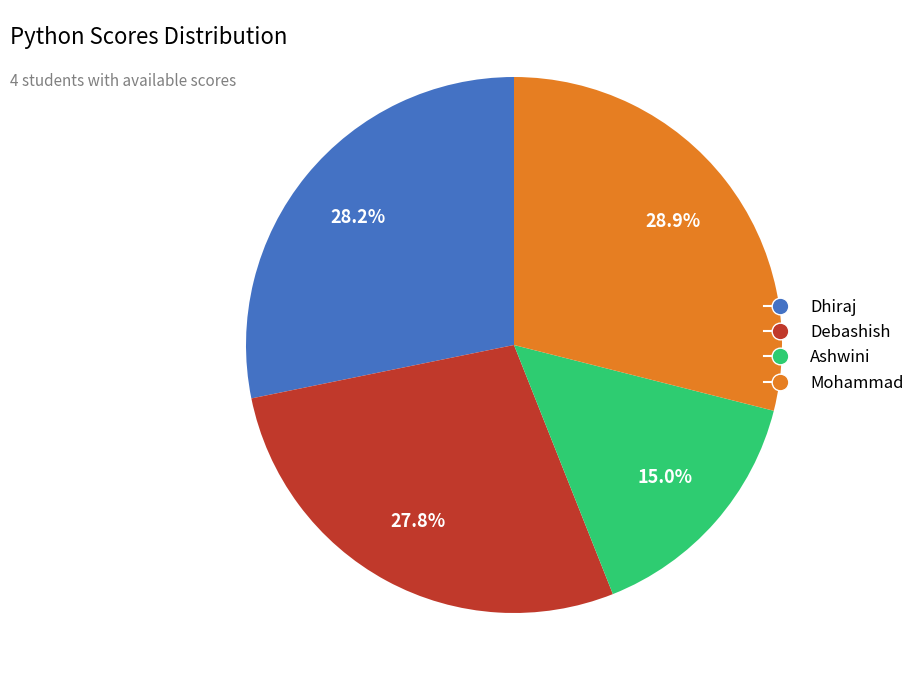

Approximately how many times larger is the value at Debashish compared to Dhiraj?

1.0